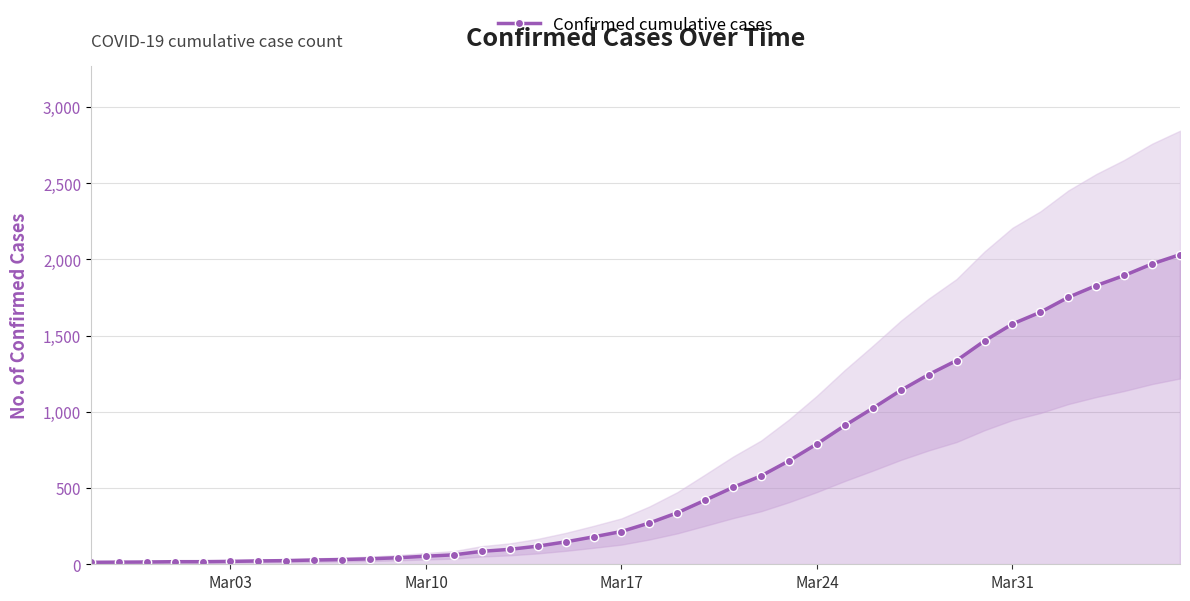

What is the difference between the maximum and second lowest values?

2018